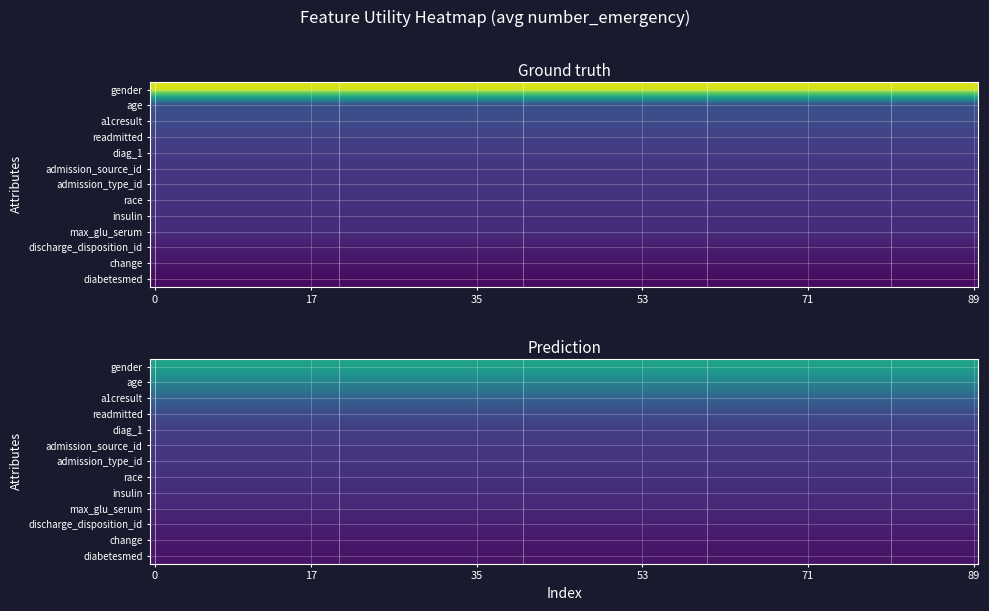

What is the difference between the values at 9 and 4?

0.1